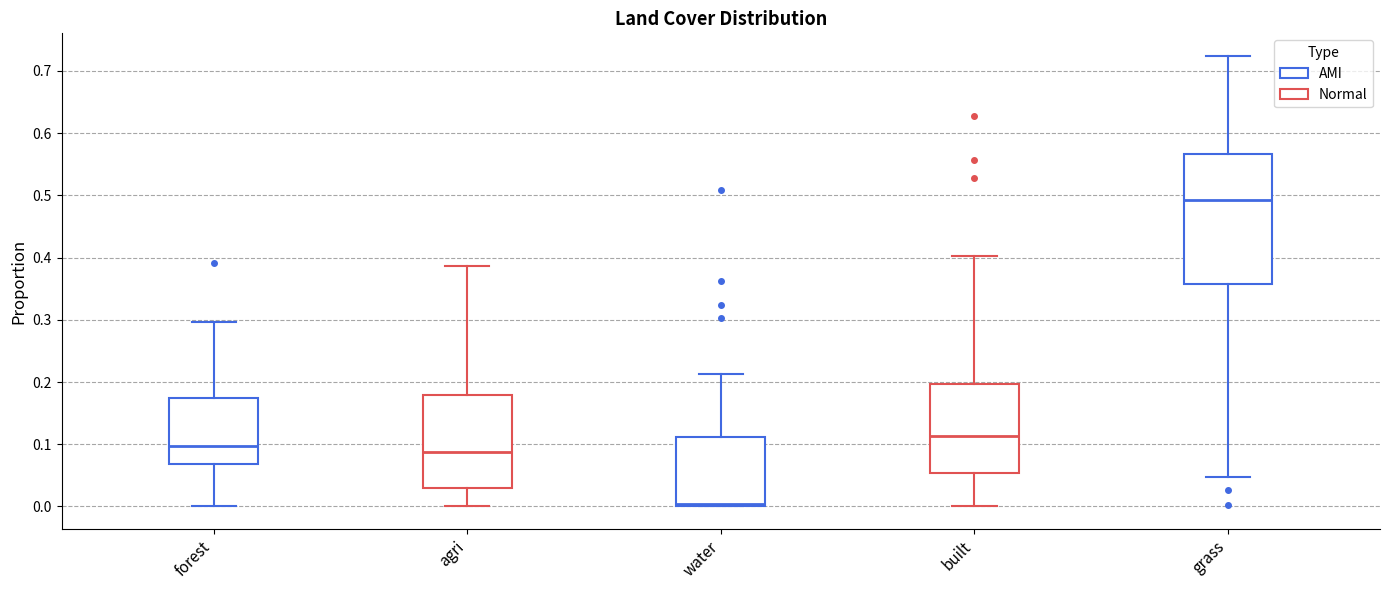

Reading left to right, read every box against the y-axis: the position of its median line, the range the box covers, and the ends of its whiskers. The values are not printed on the chart, so give them approximately, as read against the axis.

forest: median 0.10, box 0.07 to 0.17, whiskers 0.00 to 0.30
agri: median 0.09, box 0.03 to 0.18, whiskers 0.00 to 0.39
water: median 0.00 (just above the box's lower edge), box 0.00 to 0.11, whiskers 0.00 to 0.21
built: median 0.11, box 0.05 to 0.20, whiskers 0.00 to 0.40
grass: median 0.49, box 0.36 to 0.57, whiskers 0.05 to 0.72